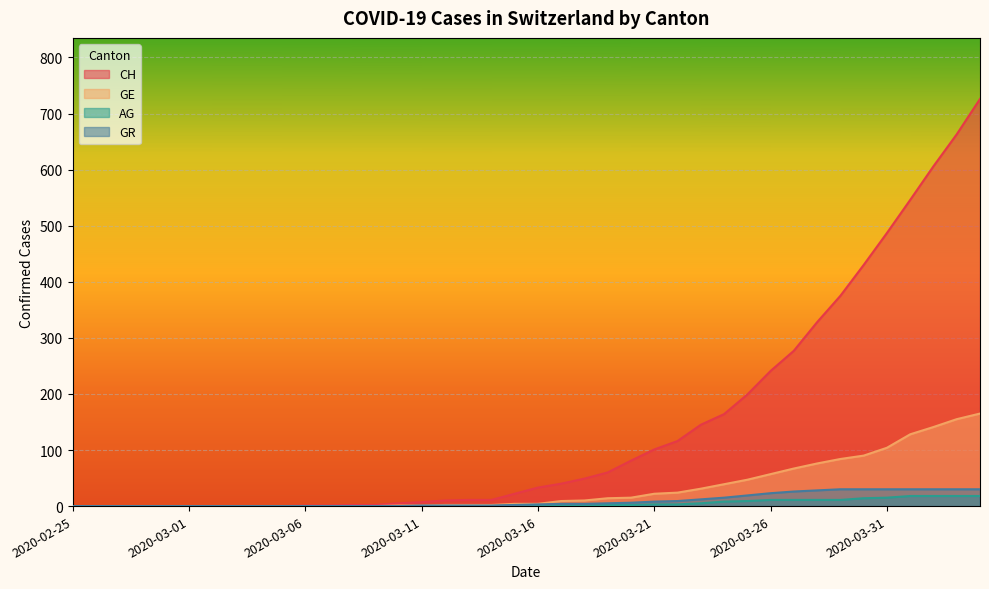

Rank the categories by AG value from lowest to highest.

2020-02-25, 2020-02-26, 2020-02-27, 2020-02-28, 2020-02-29, 2020-03-01, 2020-03-02, 2020-03-03, 2020-03-04, 2020-03-05, 2020-03-06, 2020-03-07, 2020-03-08, 2020-03-09, 2020-03-10, 2020-03-11, 2020-03-12, 2020-03-13, 2020-03-14, 2020-03-15, 2020-03-16, 2020-03-17, 2020-03-18, 2020-03-19, 2020-03-20, 2020-03-21, 2020-03-22, 2020-03-23, 2020-03-24, 2020-03-25, 2020-03-26, 2020-03-27, 2020-03-28, 2020-03-29, 2020-03-30, 2020-03-31, 2020-04-01, 2020-04-02, 2020-04-03, 2020-04-04